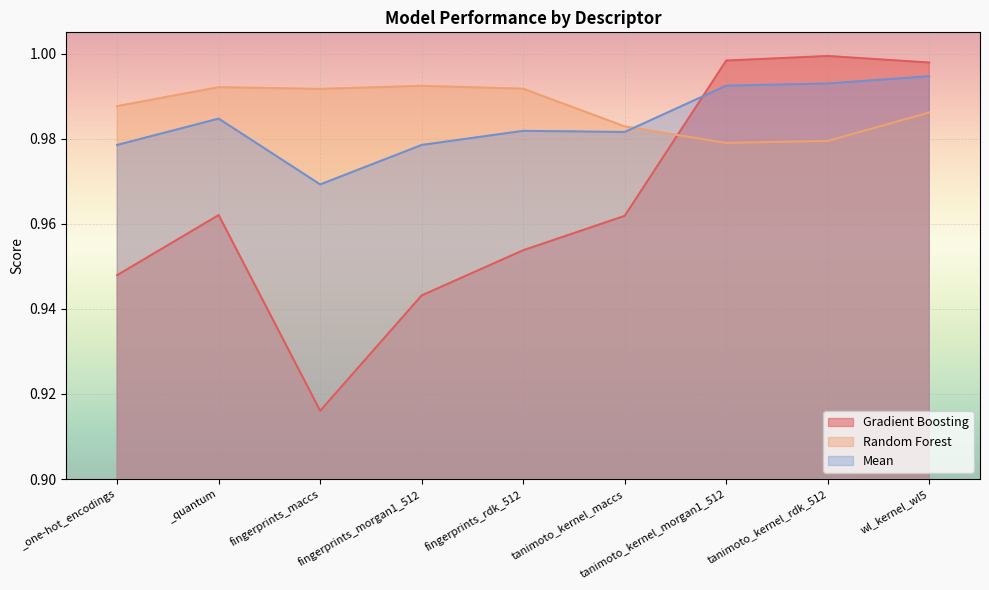

In Random Forest, how many points are lower than both neighbors (excluding endpoints)?

2